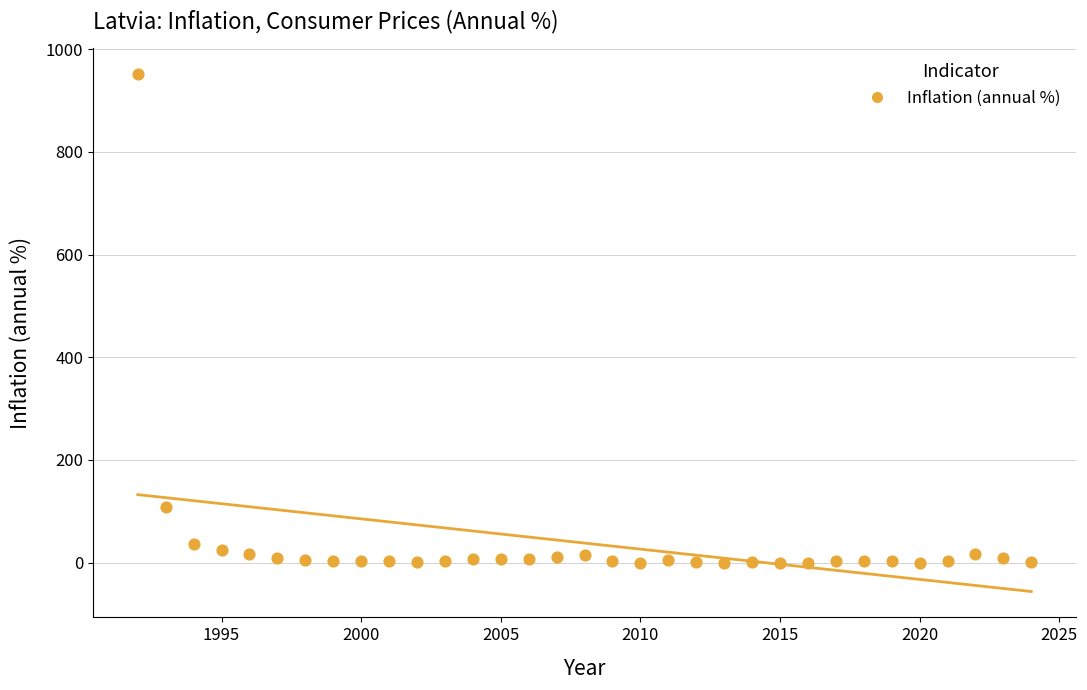

What Y value in the scatter plot is closest to 475?

109.0